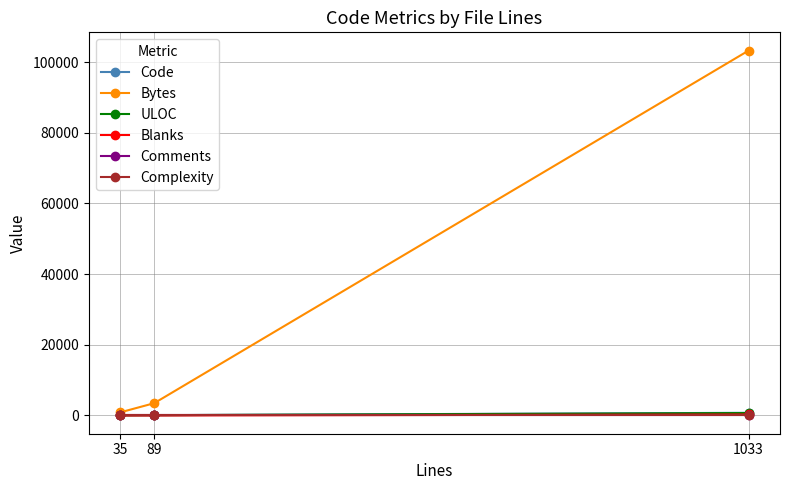

Which series changed the most between 35 and 1033?

Bytes